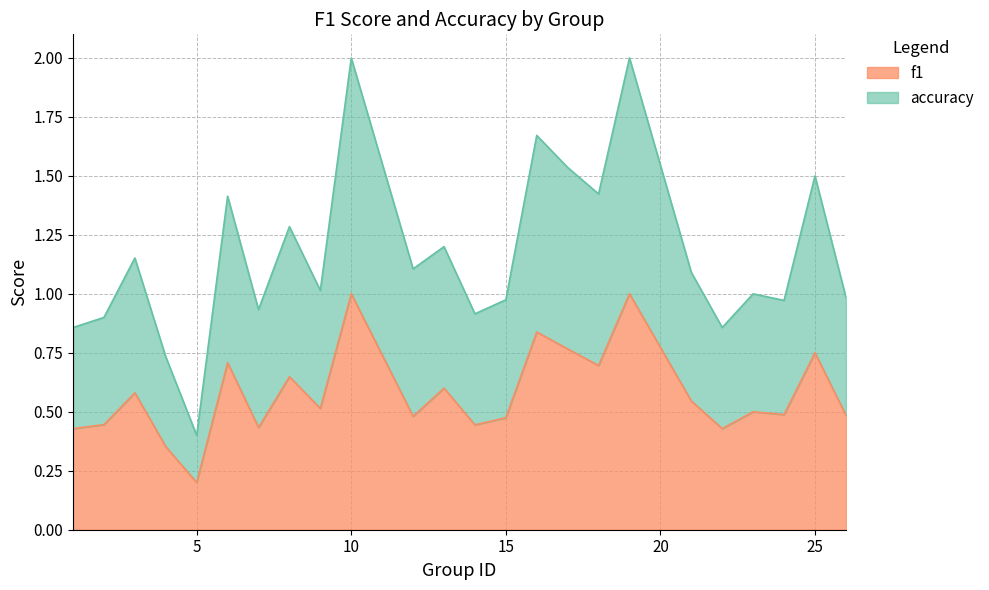

What is the difference between the second highest and minimum values in the f1 series?

0.8